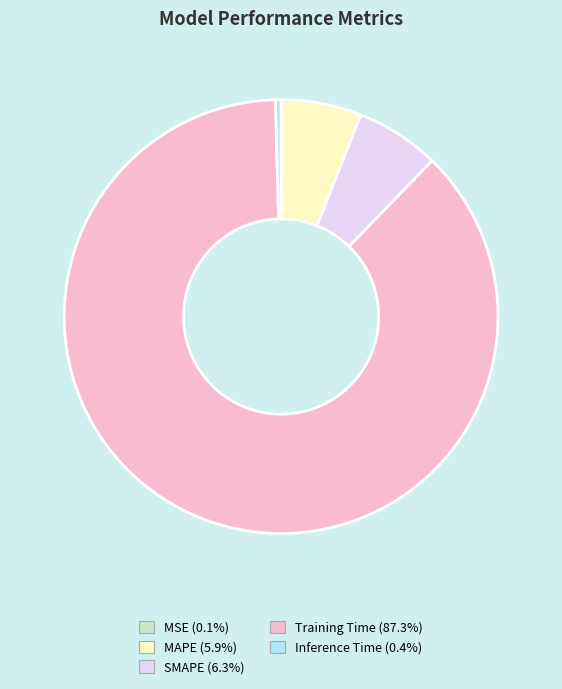

What is the largest slice in the pie chart?

Training Time